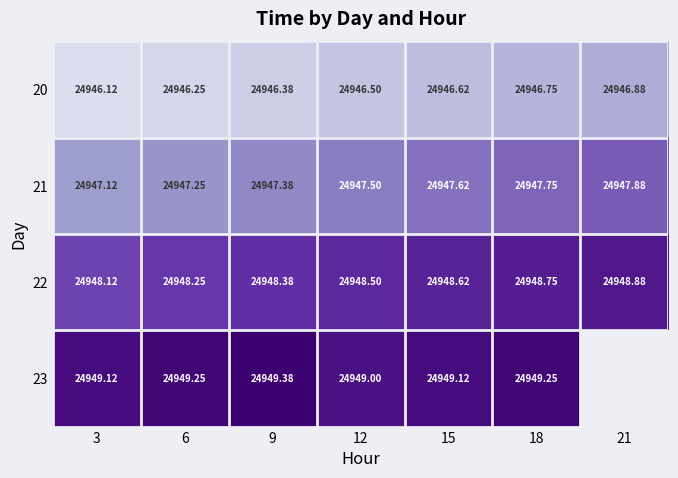

What is the sum of all 20 values?

174625.5